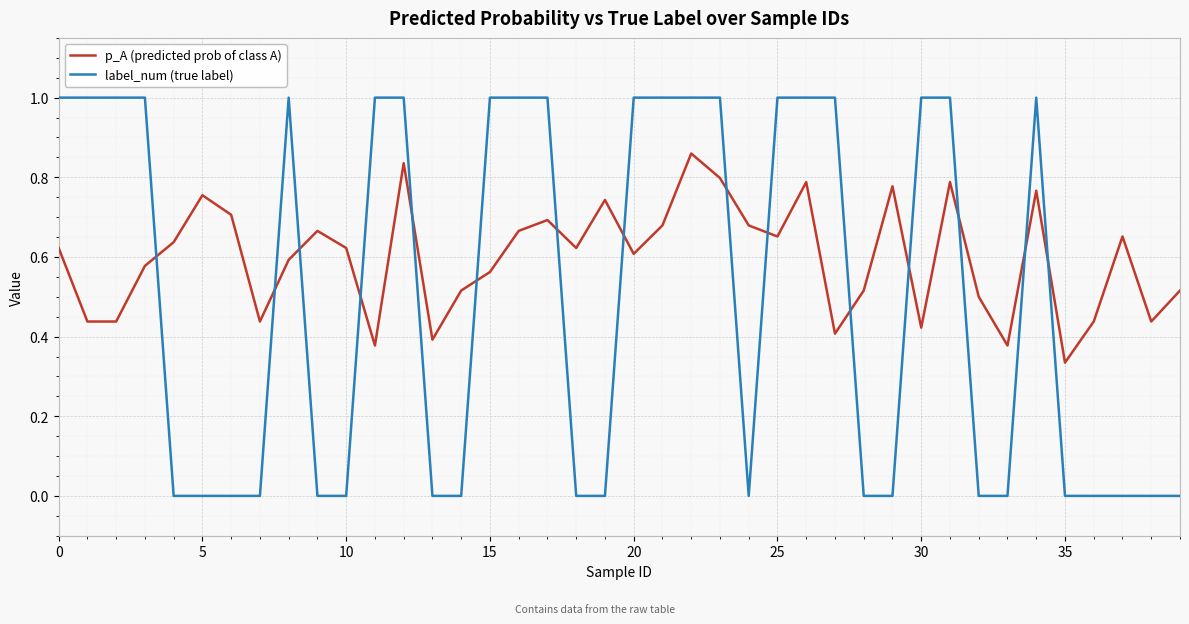

What is the maximum value for label_num (true label)?

1.0